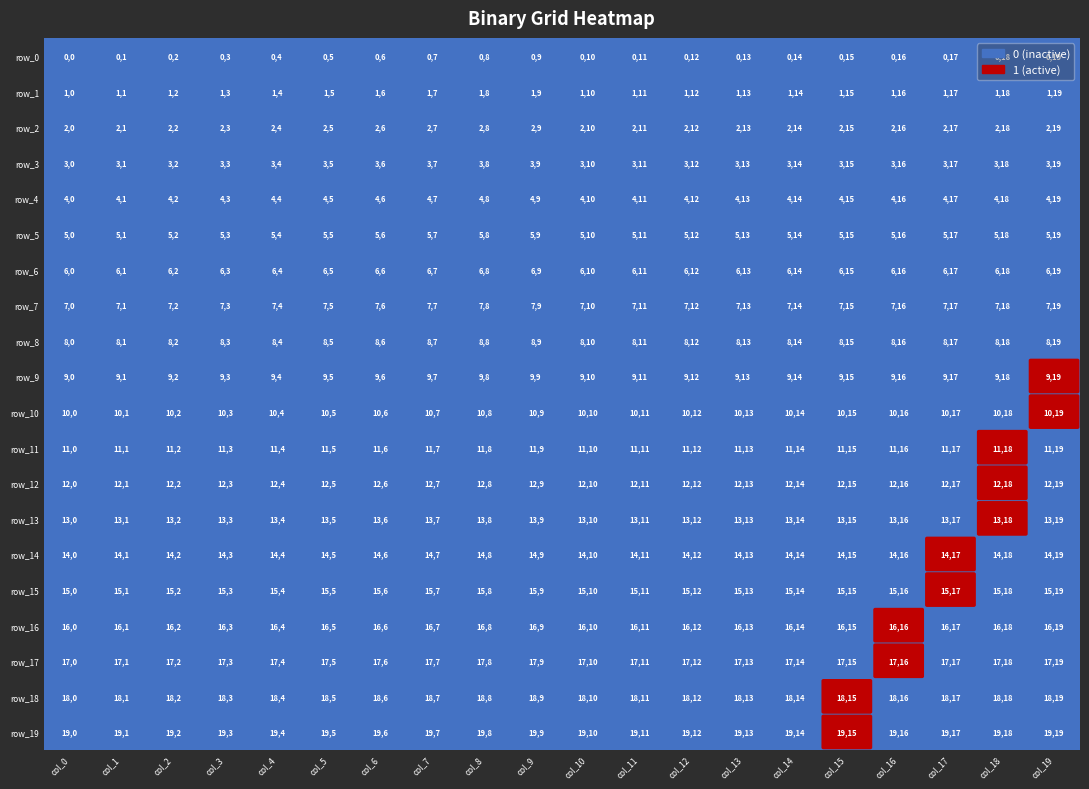

At how many categories does at least one series exceed 0?

5